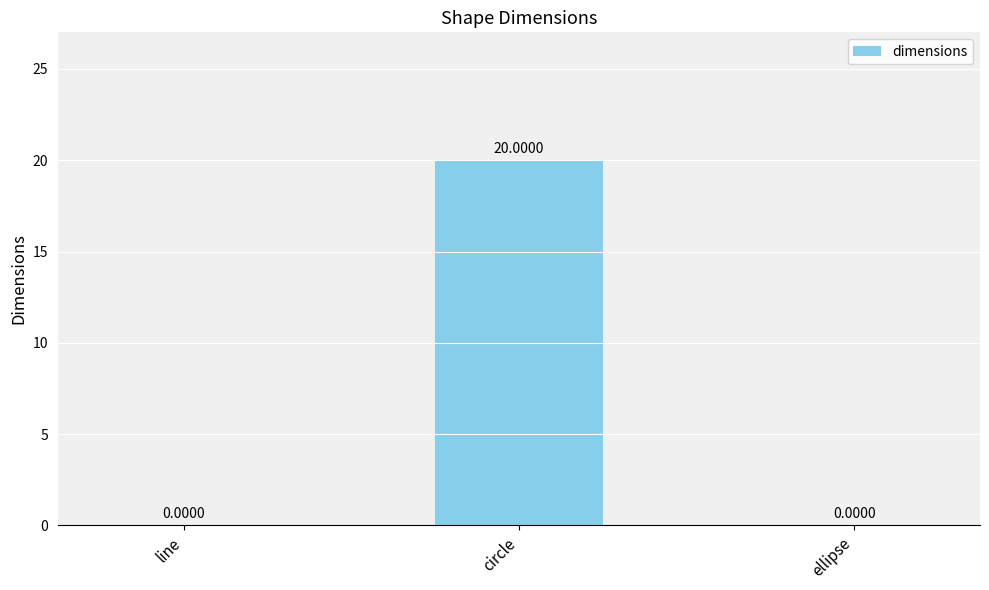

What is the sum of all values?

20